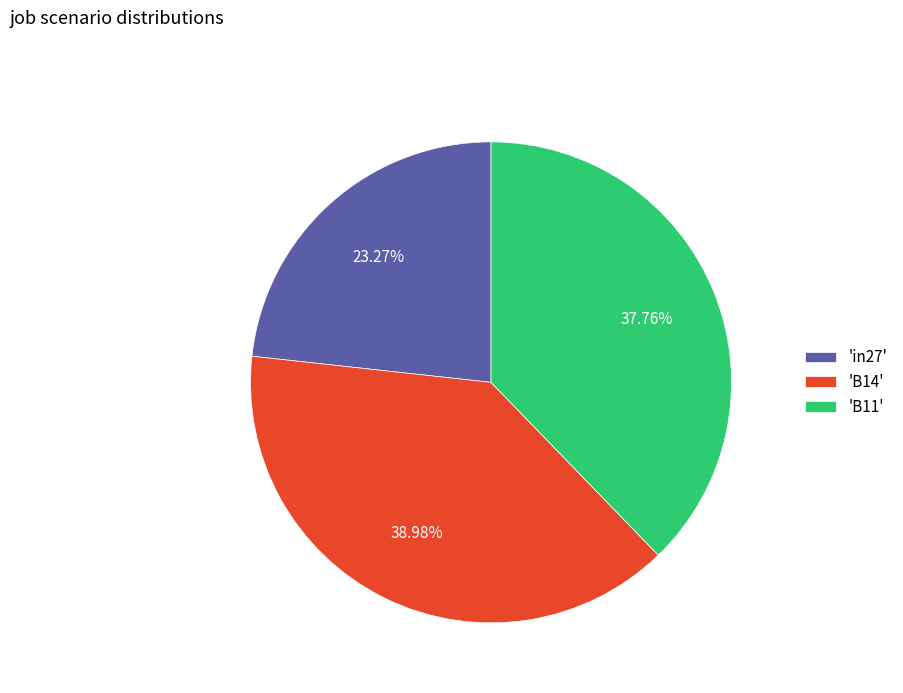

How many segments does this pie chart have?

3